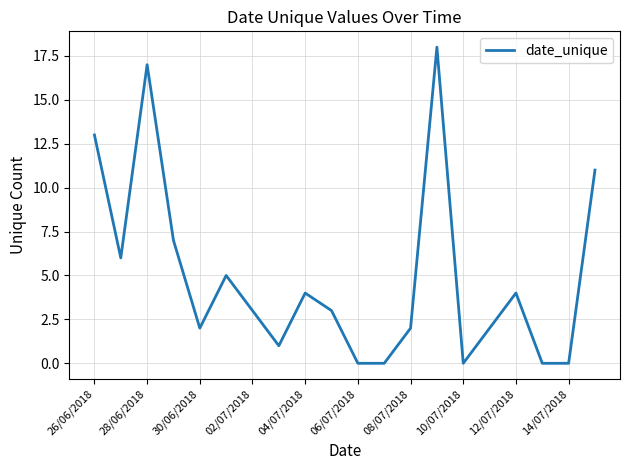

What is the greatest value displayed?

18